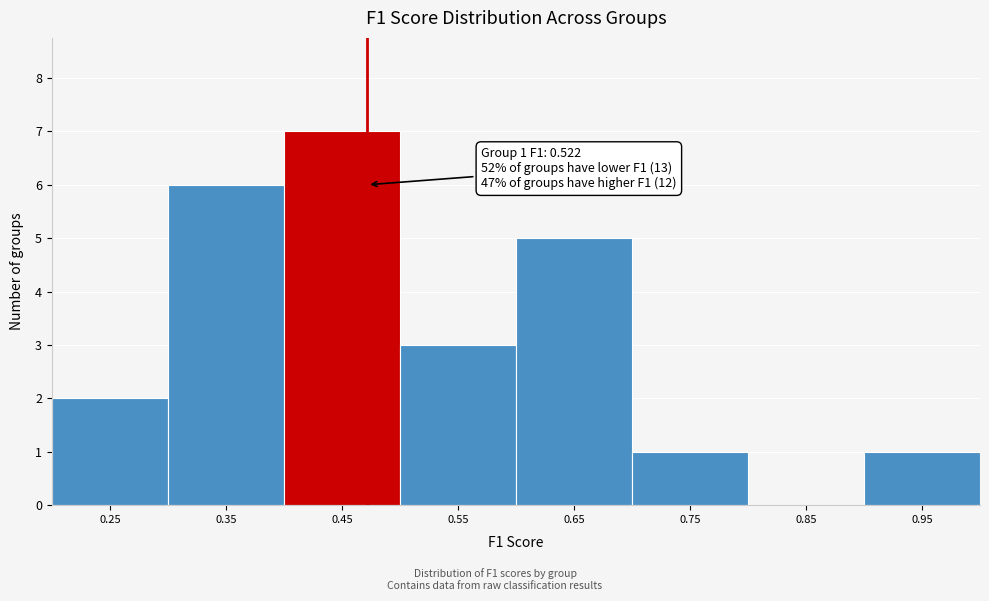

Reading left to right, what are all the values shown in this chart?

0.25=2	0.35=6	0.45=7	0.55=3	0.65=5	0.75=1	0.85=0	0.95=1